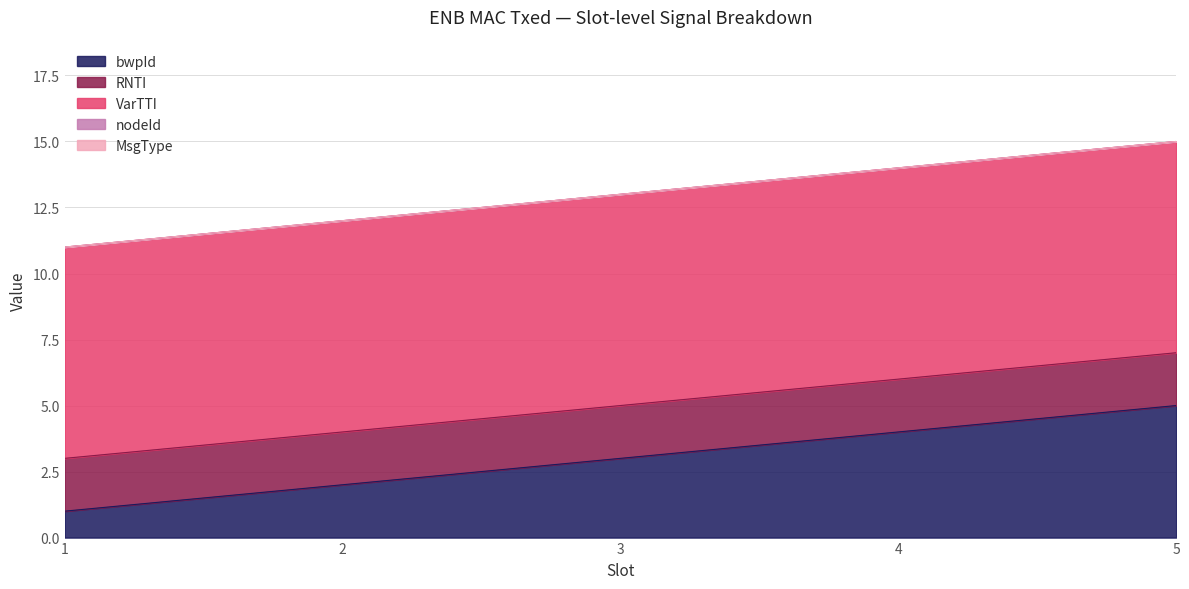

List the labels in order of RNTI value, smallest first.

1, 2, 3, 4, 5